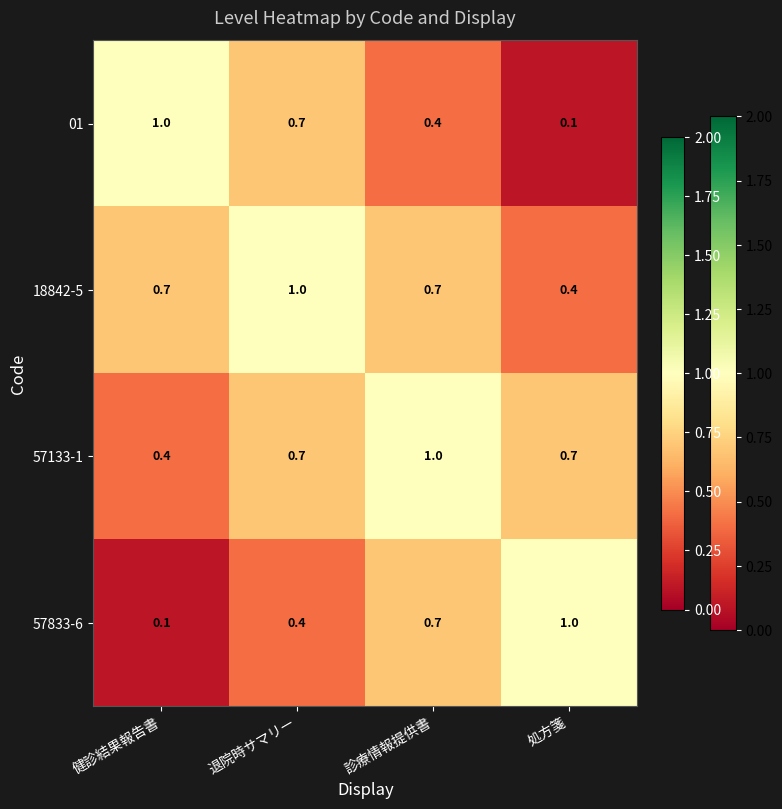

What is the total value across all series at 退院時サマリー?

2.8